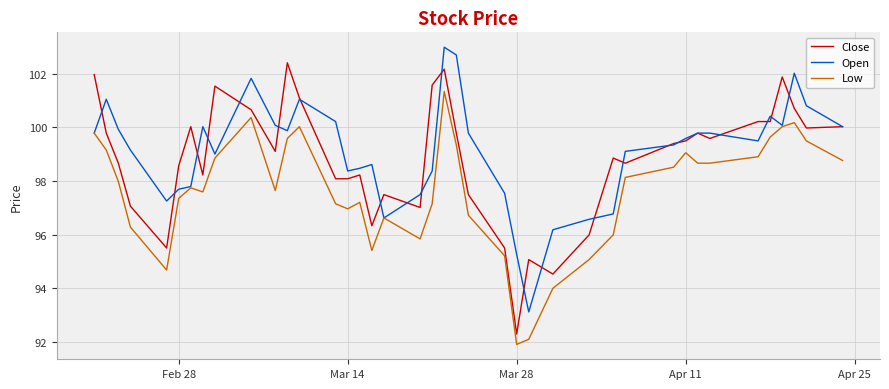

True or false: Low and Close cross at least once.

False